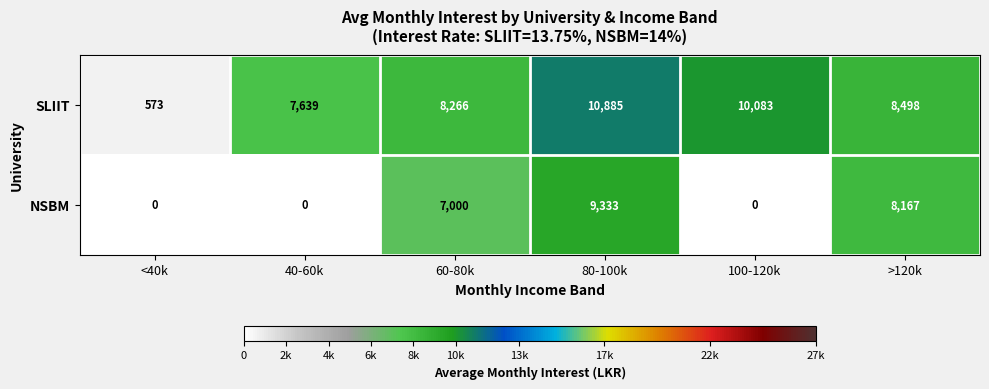

The SLIIT series shows 7639 at 40-60k. True or false?

True